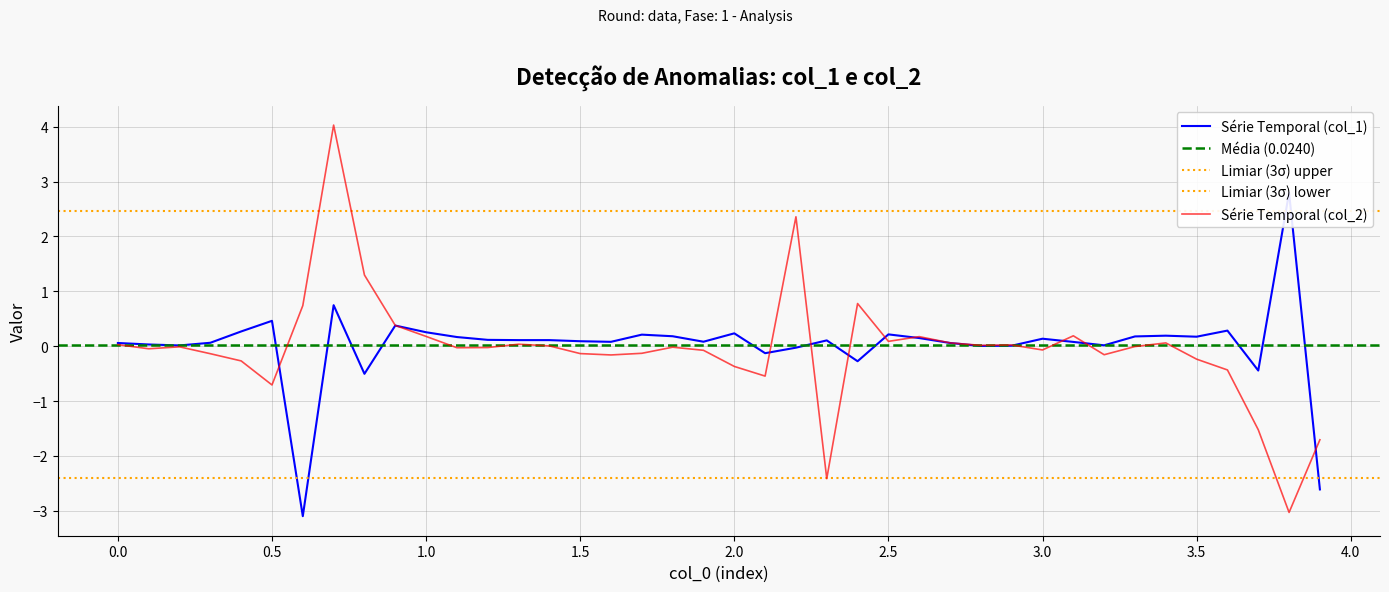

Reading left to right, list all the values displayed in this chart.

col_1: 0.1	0.0	0.0	0.1	0.3	0.5	-3.1	0.7	-0.5	0.4	0.3	0.2	0.1	0.1	0.1	0.1	0.1	0.2	0.2	0.1	0.2	-0.1	-0.0	0.1	-0.3	0.2	0.1	0.1	0.0	0.0	0.1	0.1	0.0	0.2	0.2	0.2	0.3	-0.4	2.8	-2.6
col_2: 0.0	-0.0	-0.0	-0.1	-0.3	-0.7	0.7	4.0	1.3	0.4	0.2	-0.0	-0.0	0.0	0.0	-0.1	-0.2	-0.1	-0.0	-0.1	-0.4	-0.5	2.4	-2.4	0.8	0.1	0.2	0.1	0.0	0.0	-0.1	0.2	-0.2	-0.0	0.1	-0.2	-0.4	-1.5	-3.0	-1.7